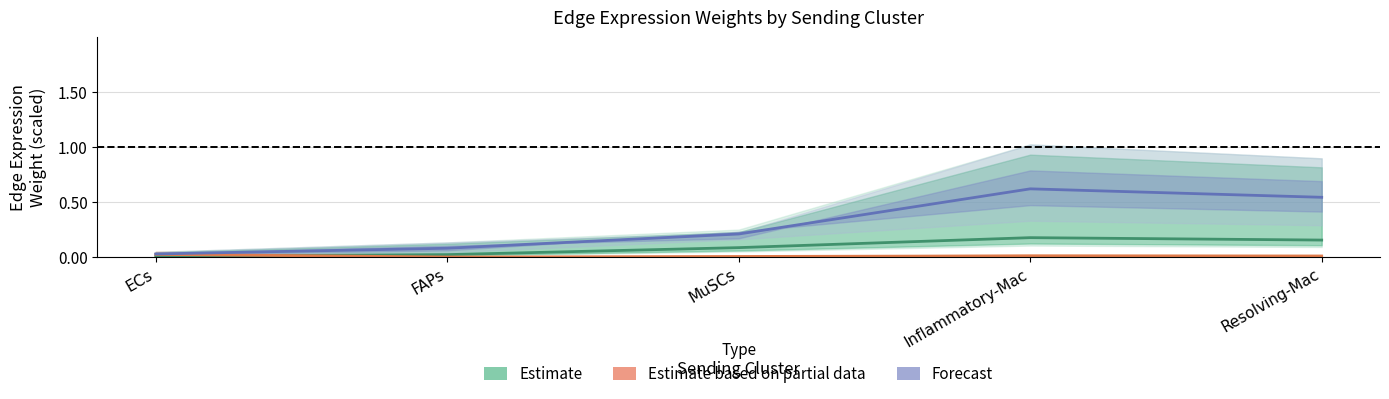

Between FAPs and Resolving-Mac, which series saw the biggest shift?

Forecast